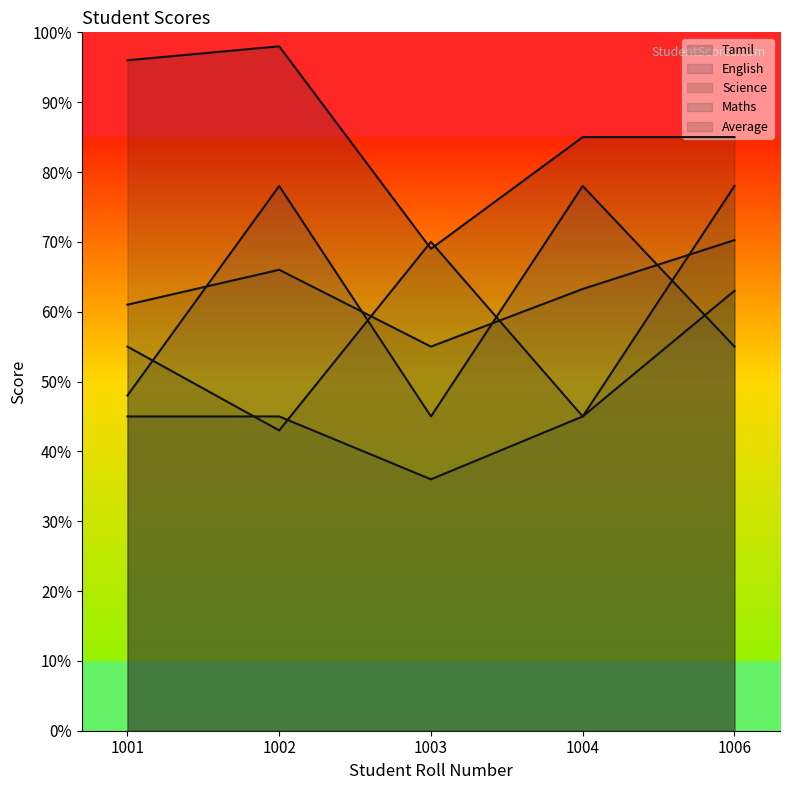

Reading left to right, transcribe all the data shown in this chart.

Tamil: 1001=96.0	1002=98.0	1003=69.0	1004=85.0	1006=85.0
English: 1001=48.0	1002=78.0	1003=45.0	1004=78.0	1006=55.0
Science: 1001=55.0	1002=43.0	1003=70.0	1004=45.0	1006=78.0
Maths: 1001=45.0	1002=45.0	1003=36.0	1004=45.0	1006=63.0
Average: 1001=61.0	1002=66.0	1003=55.0	1004=63.2	1006=70.2